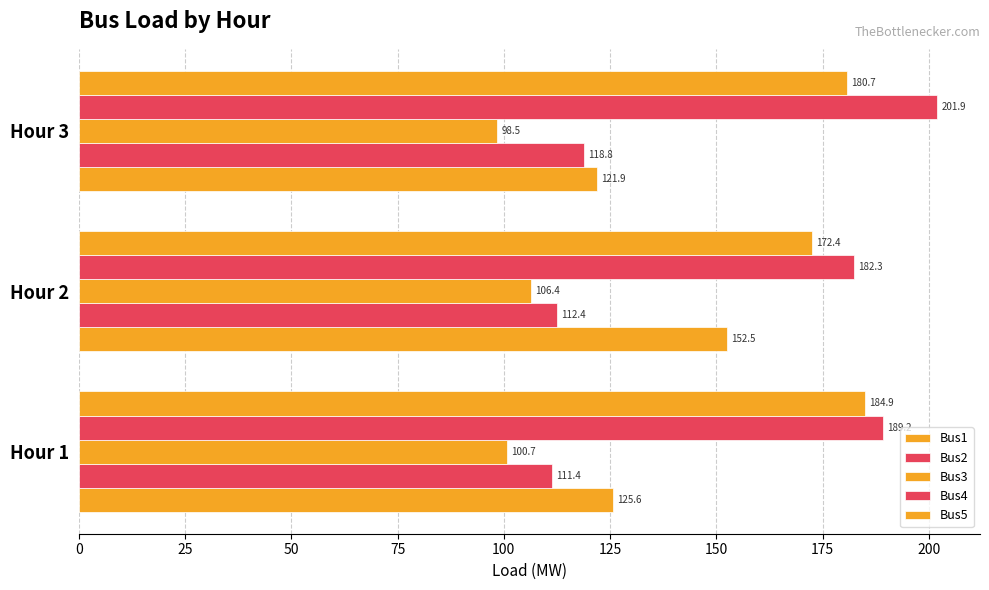

How many data points in Bus4 are less than 189?

1